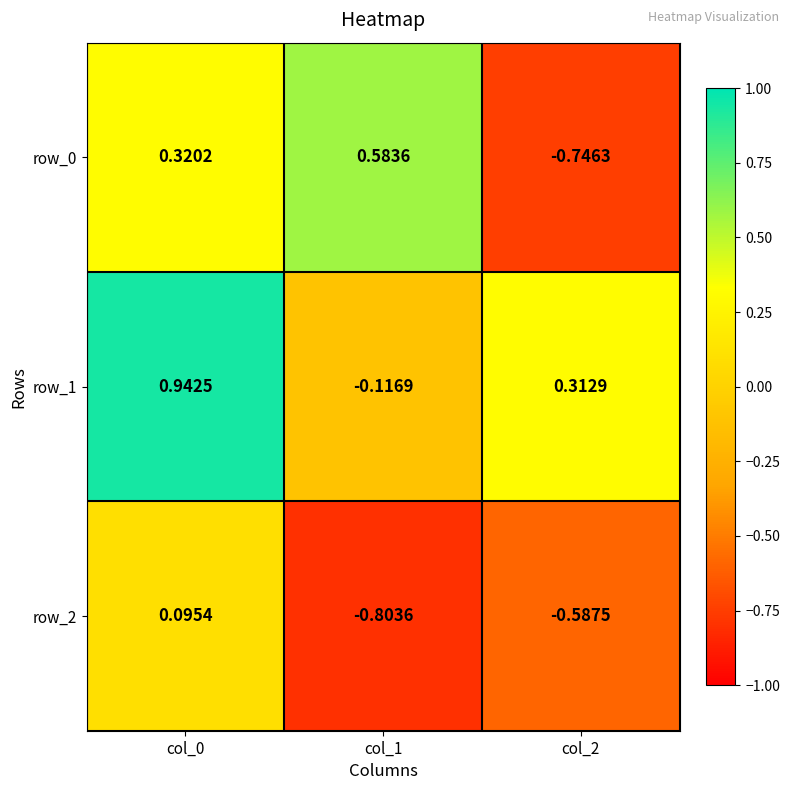

List the series in order of their overall mean, lowest first.

row_2, row_0, row_1